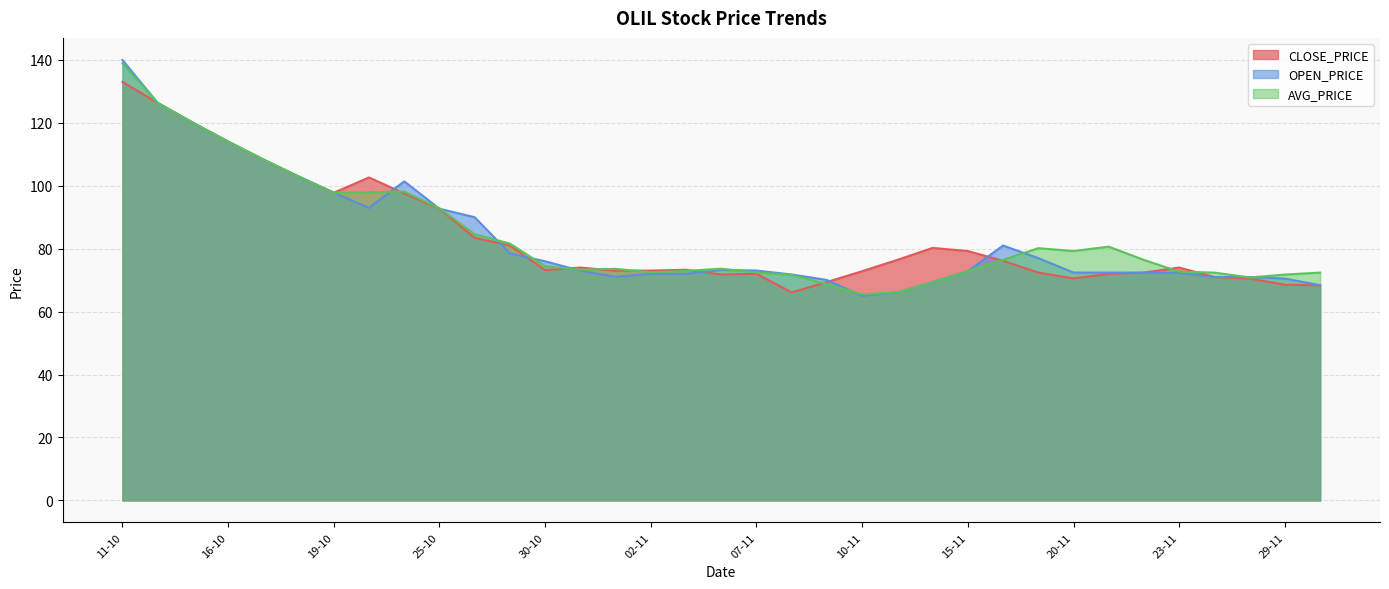

How many intersections are there between OPEN_PRICE and CLOSE_PRICE?

7